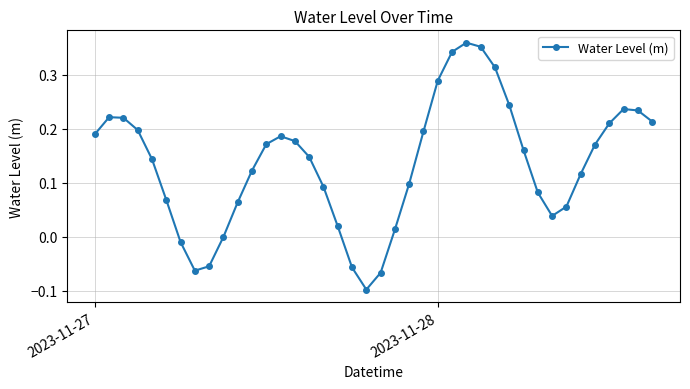

How many points are lower than both their immediate neighbors (excluding endpoints)?

3